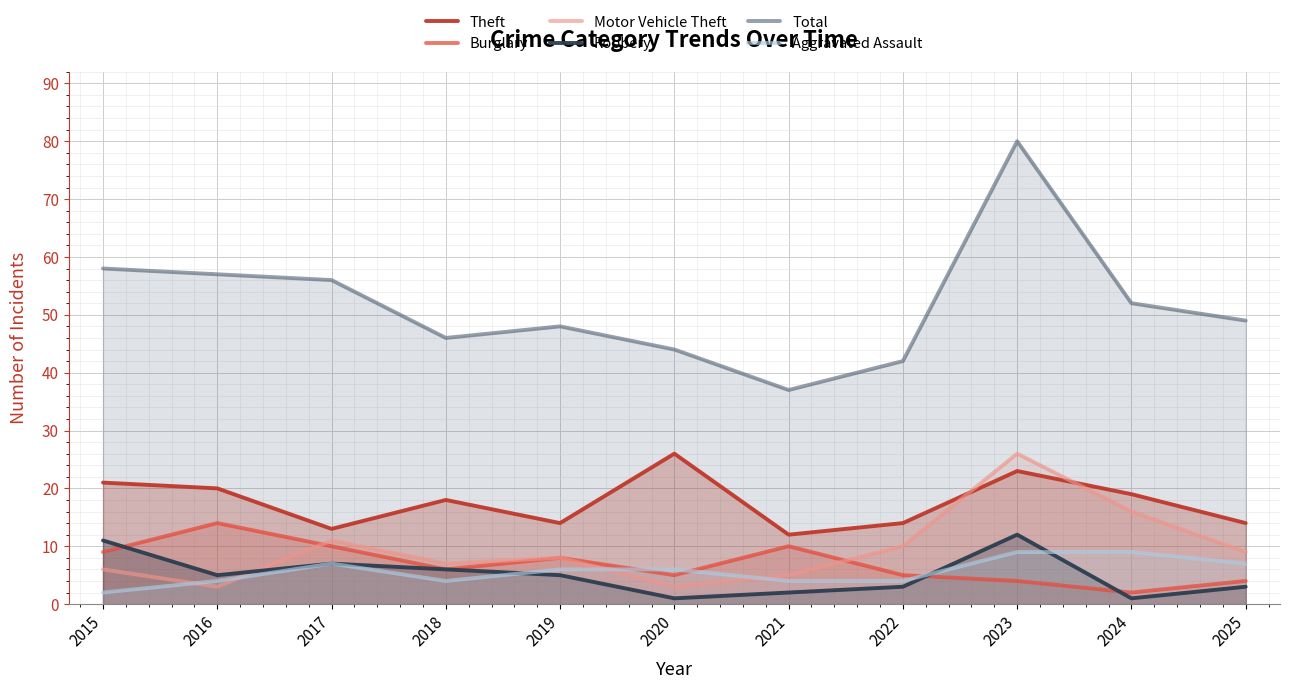

At which category does the chart reach its peak across all series?

2023